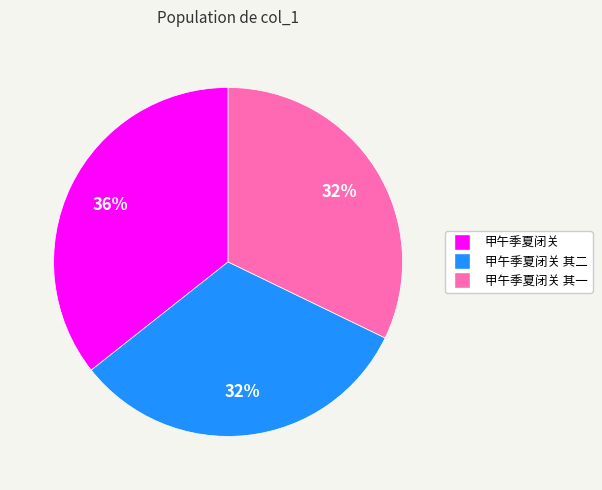

Does any single category account for the majority?

No